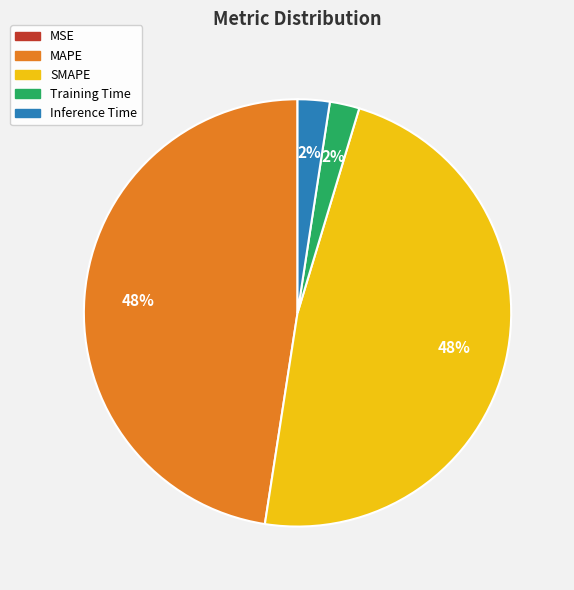

Does Training Time represent more than half of the total?

No